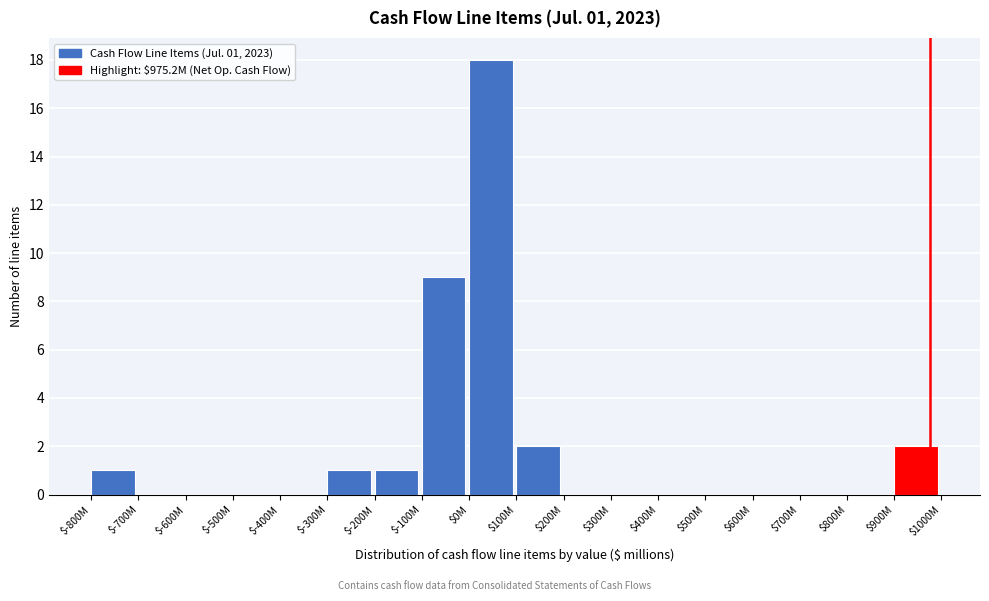

At which category does the chart reach its peak across all series?

$0M